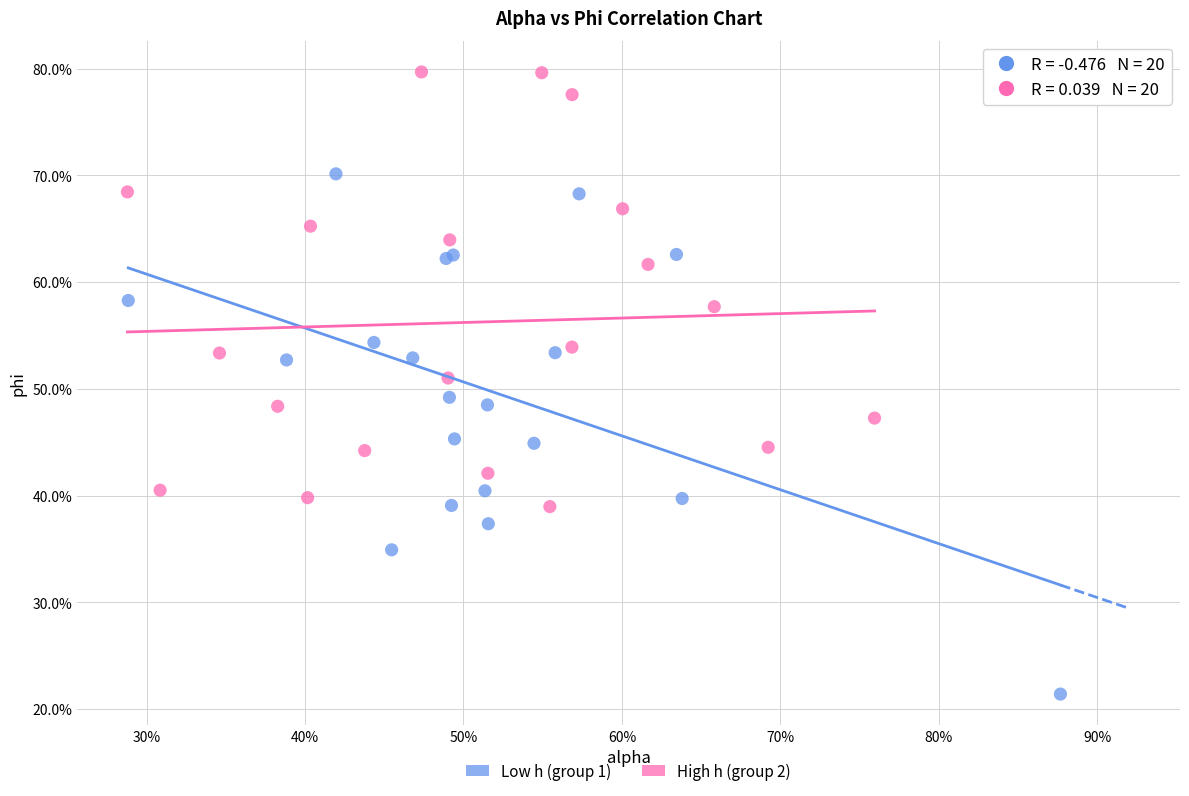

Which series reaches the minimum Y coordinate?

Low h (group 1)